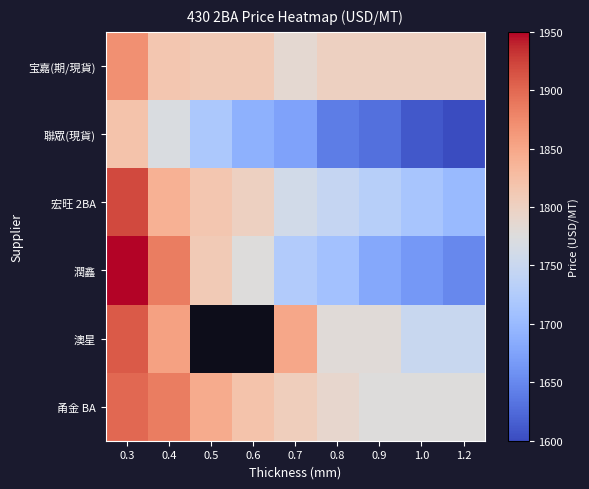

True or false: 甬金 BA has a value of 1775.0 at 0.9.

True